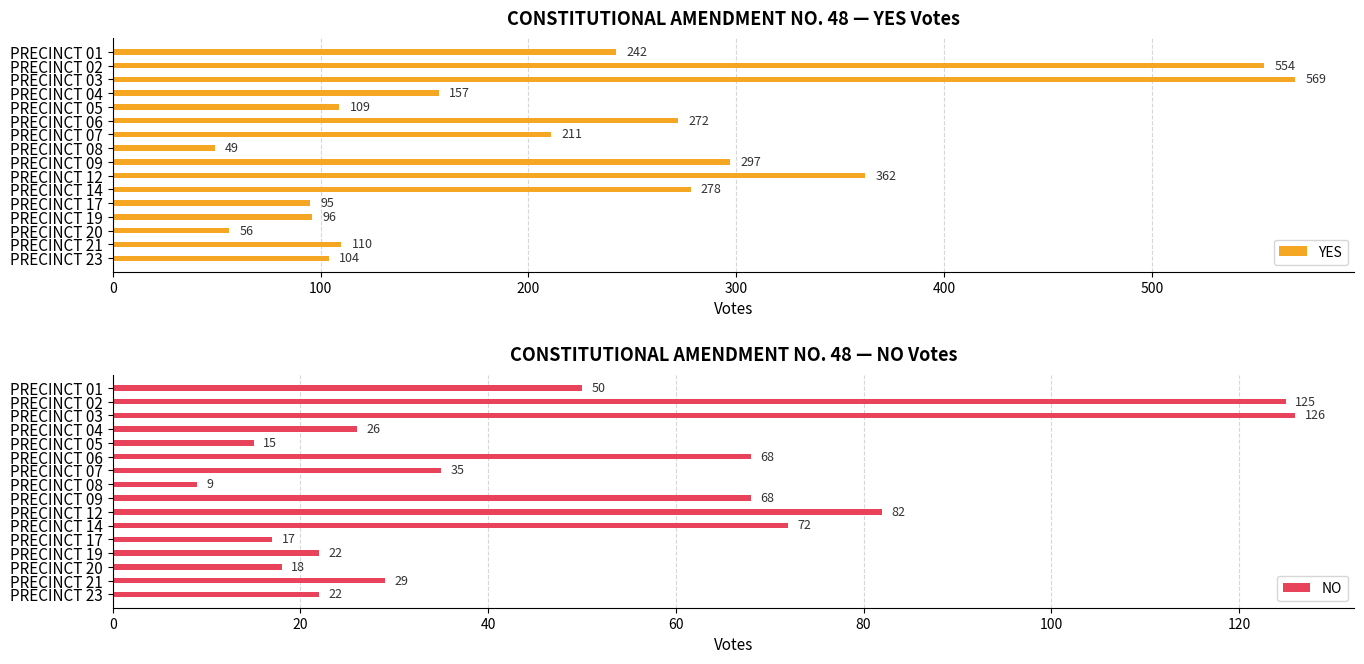

The YES series shows 554 at PRECINCT 02. True or false?

True